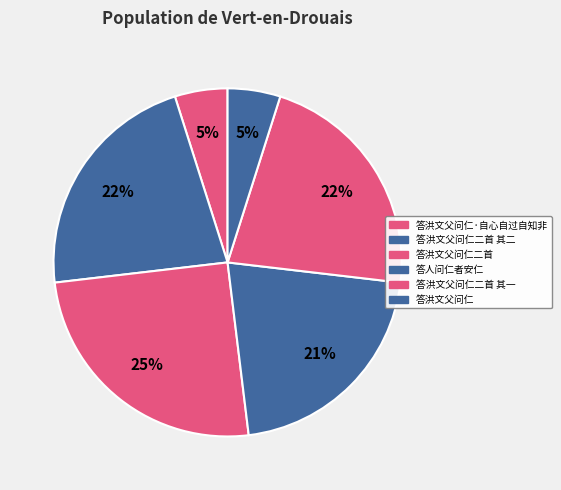

The 答洪文父问仁二首 其二 slice represents 22% of the pie. True or false?

True